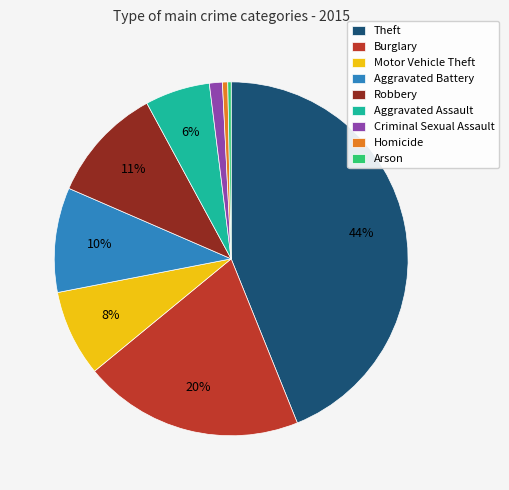

Which slice is the largest?

Theft